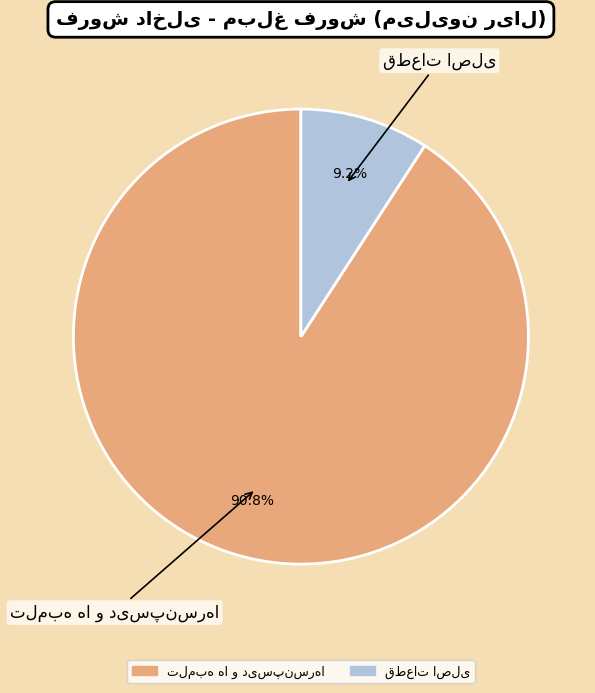

Does any single category account for the majority?

Yes